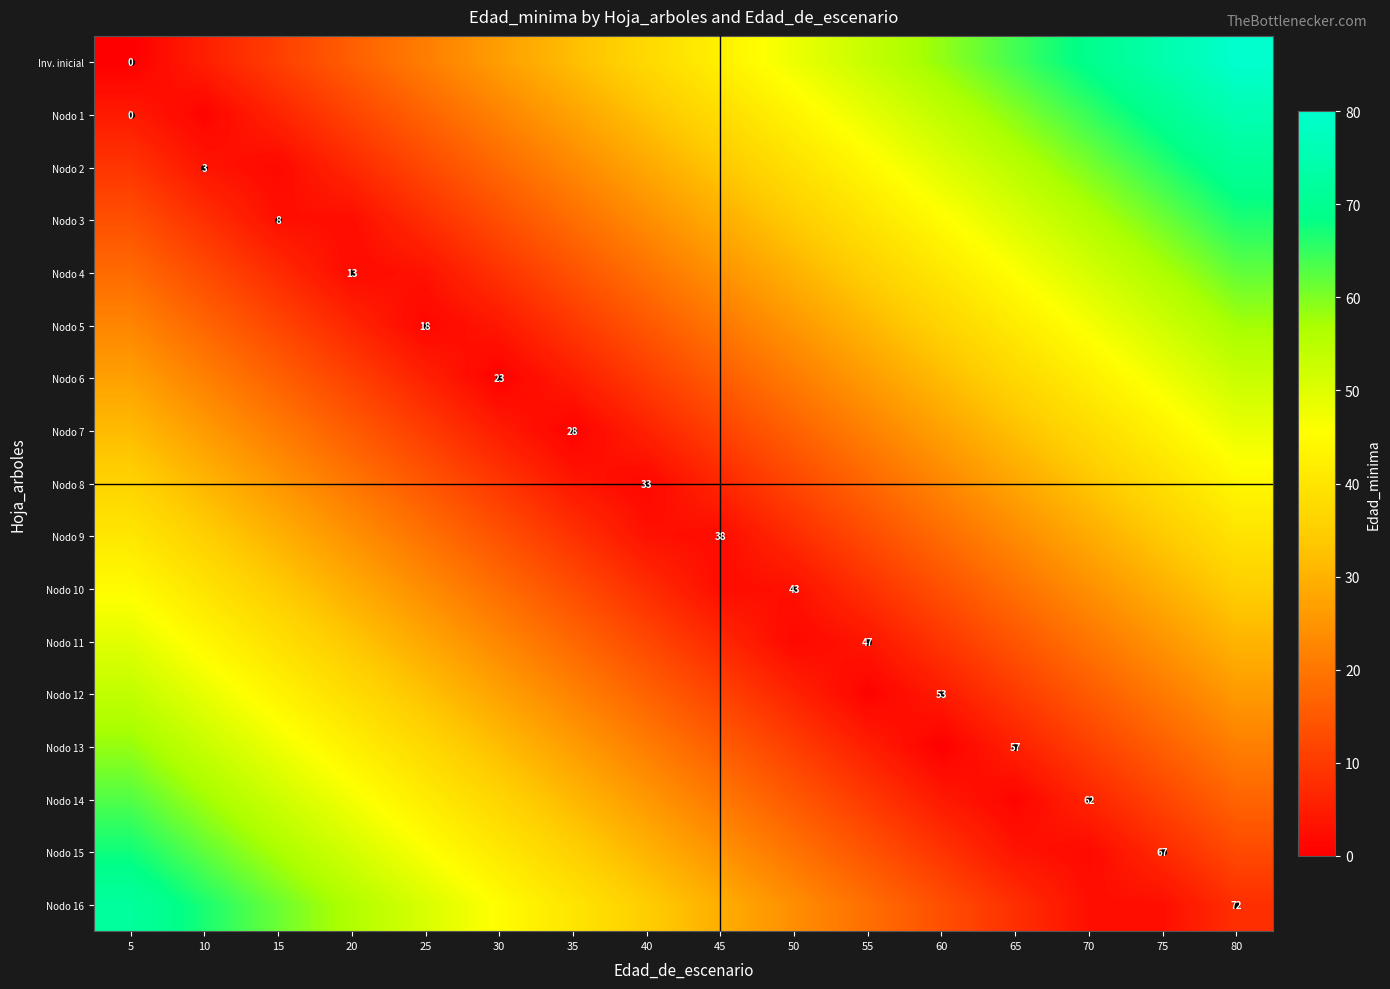

How many distinct data groups are displayed?

17